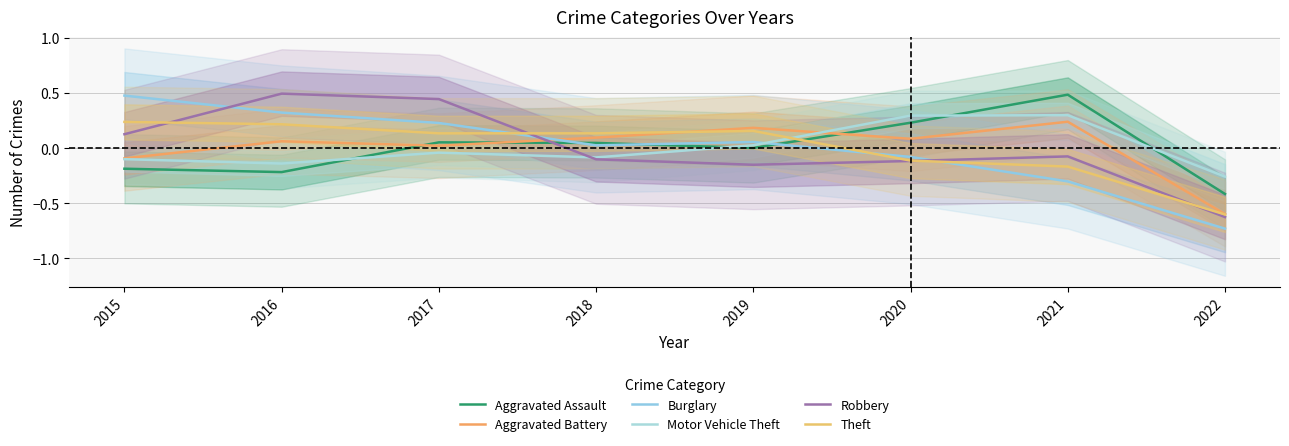

Reading left to right, what are all the values shown in this chart?

Aggravated Assault: 2015=-0.2	2016=-0.2	2017=0.1	2018=0.0	2019=0.0	2020=0.2	2021=0.5	2022=-0.4
Aggravated Battery: 2015=-0.1	2016=0.1	2017=0.0	2018=0.1	2019=0.2	2020=0.1	2021=0.2	2022=-0.6
Burglary: 2015=0.5	2016=0.3	2017=0.2	2018=0.0	2019=0.1	2020=-0.1	2021=-0.3	2022=-0.7
Motor Vehicle Theft: 2015=-0.1	2016=-0.1	2017=-0.0	2018=-0.1	2019=0.0	2020=0.3	2021=0.3	2022=-0.3
Robbery: 2015=0.1	2016=0.5	2017=0.4	2018=-0.1	2019=-0.2	2020=-0.1	2021=-0.1	2022=-0.6
Theft: 2015=0.2	2016=0.2	2017=0.1	2018=0.1	2019=0.2	2020=-0.1	2021=-0.2	2022=-0.6